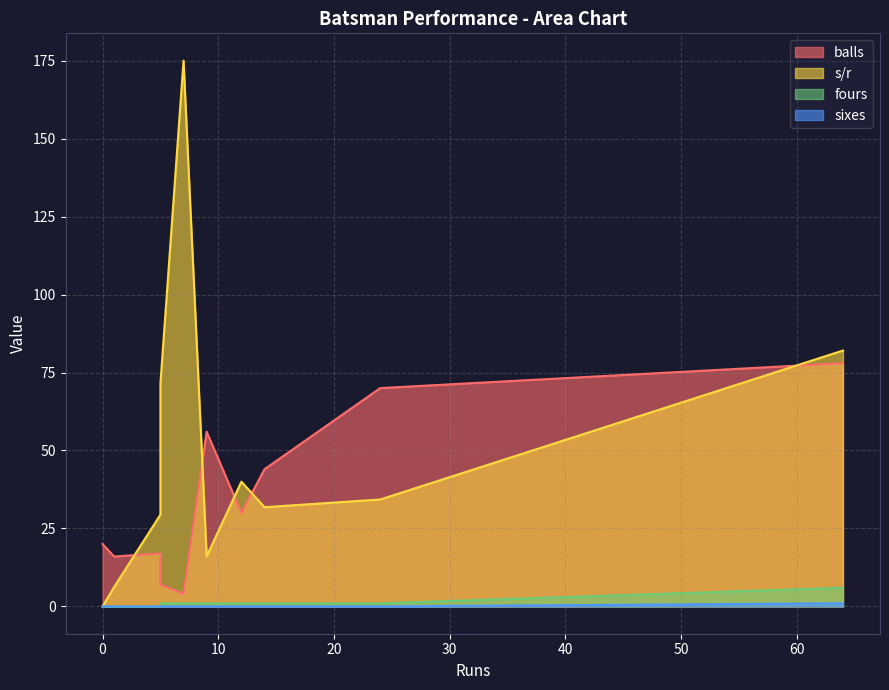

Does the chart have visible grid lines?

Yes